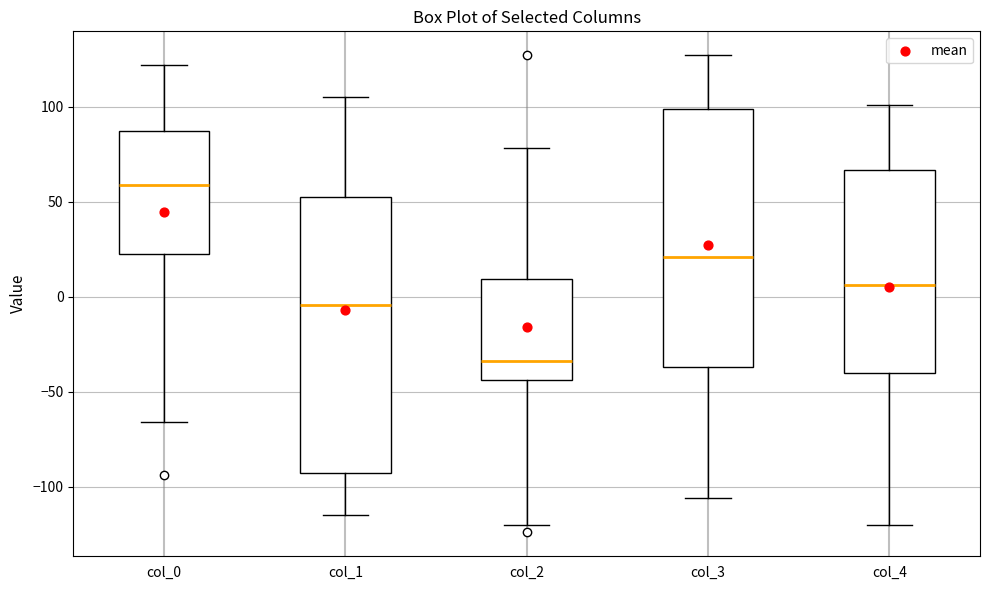

Which box is the tallest, from its lower edge to its upper edge?

col_1